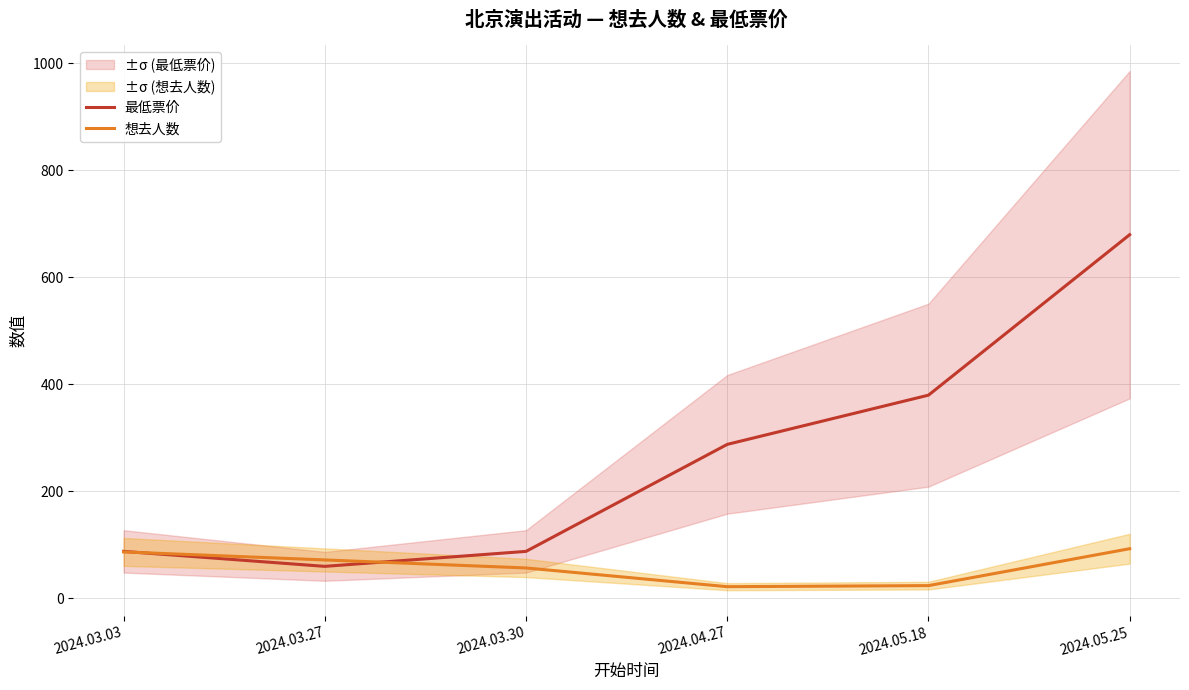

Reading left to right, transcribe all the data shown in this chart.

最低票价: 88	60	88	288	380	680
想去人数: 87	72	57	22	24	93